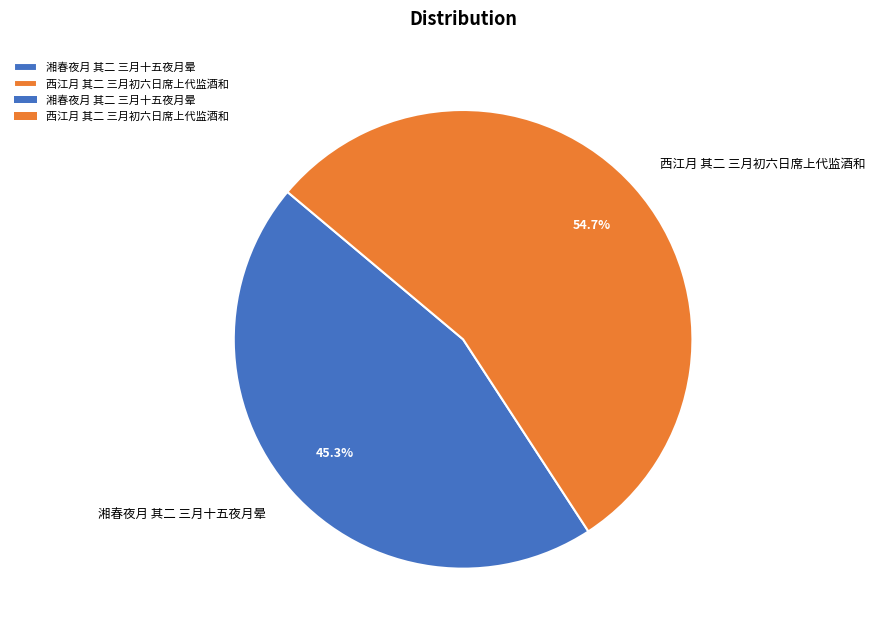

Do 西江月 其二 三月初六日席上代监酒和 and 湘春夜月 其二 三月十五夜月晕 together represent more than half of the pie?

Yes